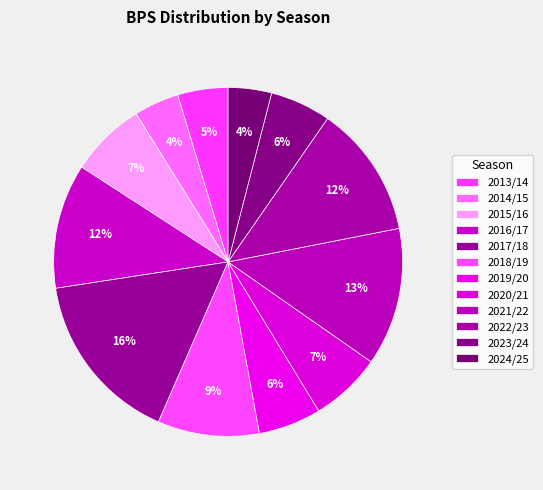

Count the number of slices in the pie.

12